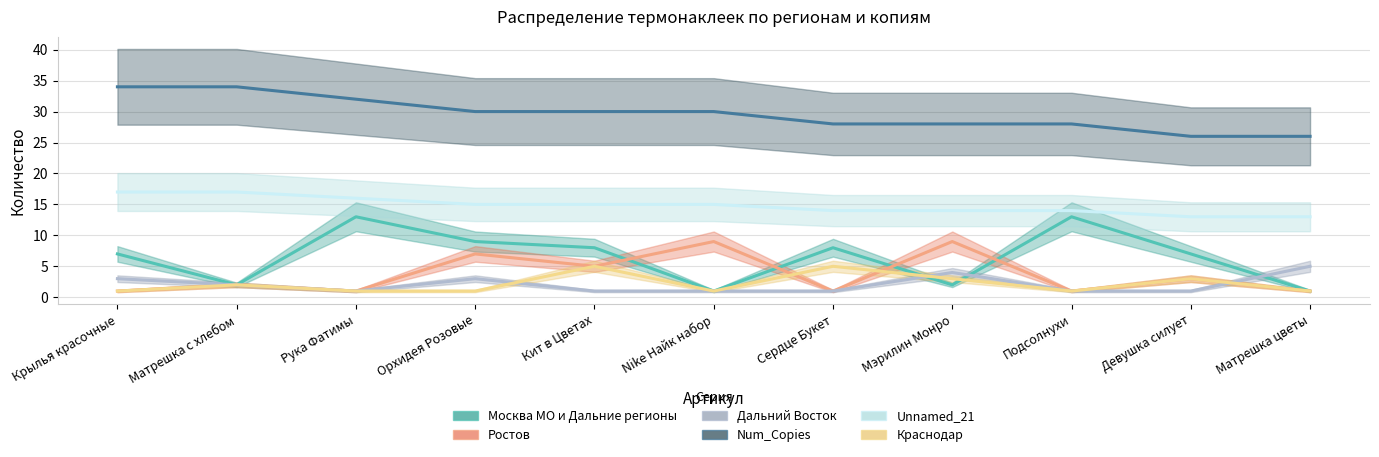

How many lines are shown in the chart?

6